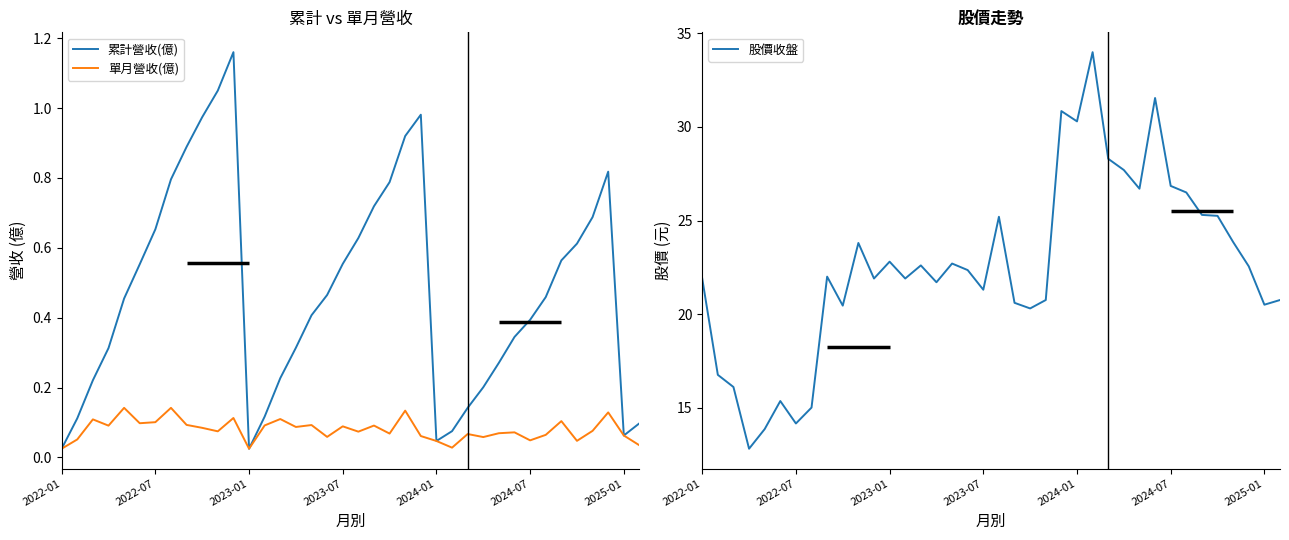

The 股價收盤 series shows 10.3 at 2023-01. True or false?

False